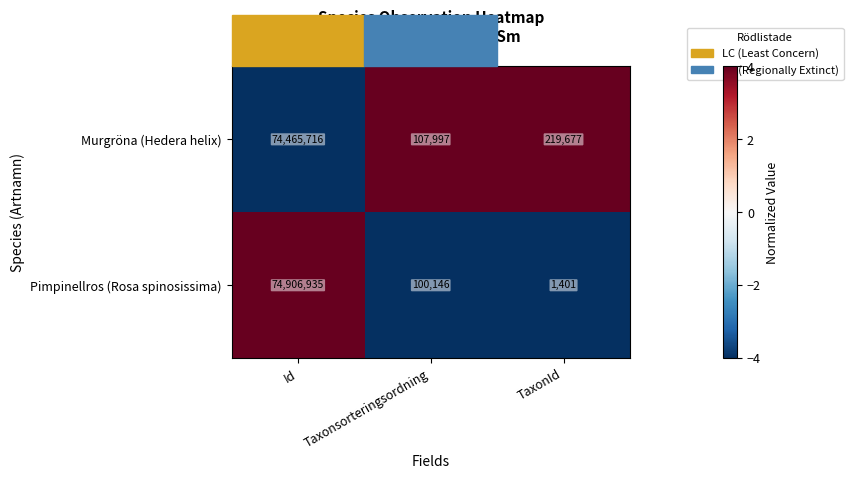

Which category has the highest value in the Murgröna (Hedera helix) series?

Id